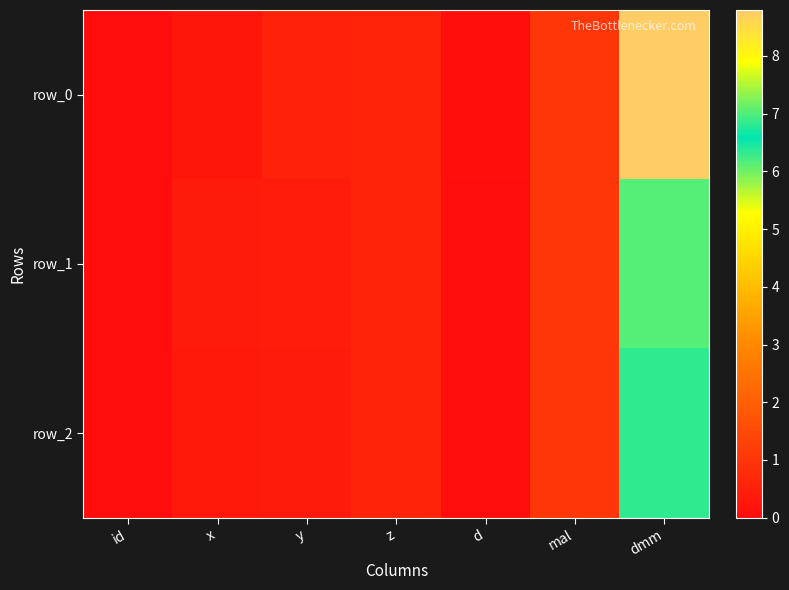

How many positive values does the row_1 series have?

6